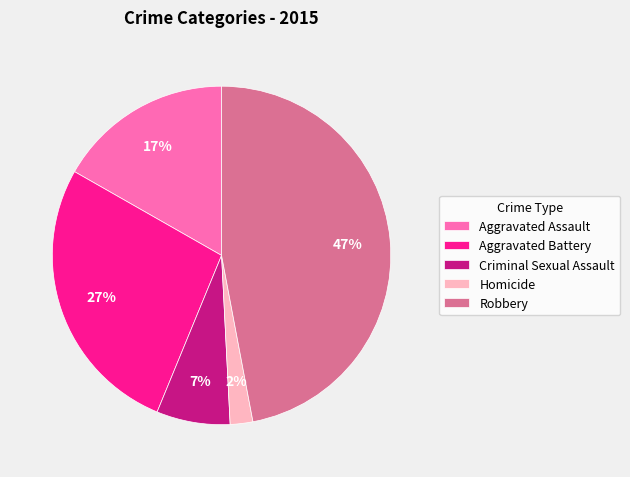

The Aggravated Assault slice represents 17% of the pie. True or false?

True